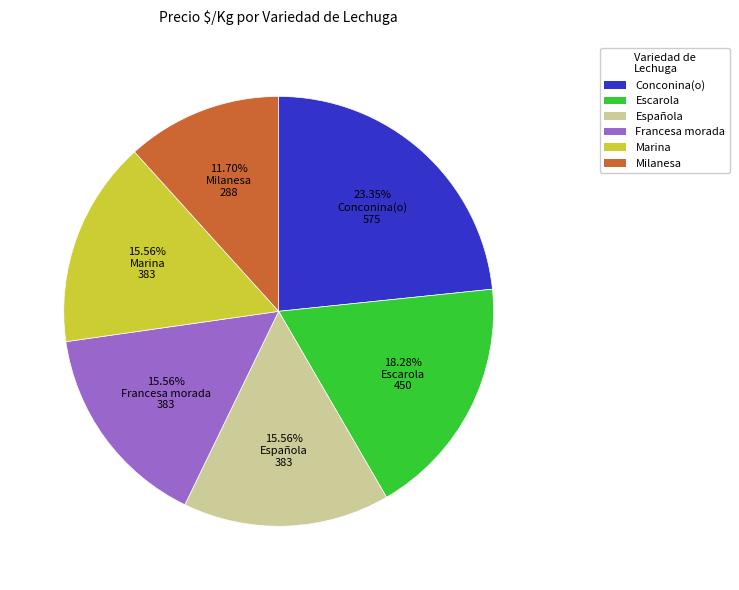

To the nearest percent, what is the combined percentage of Española and Marina?

31%